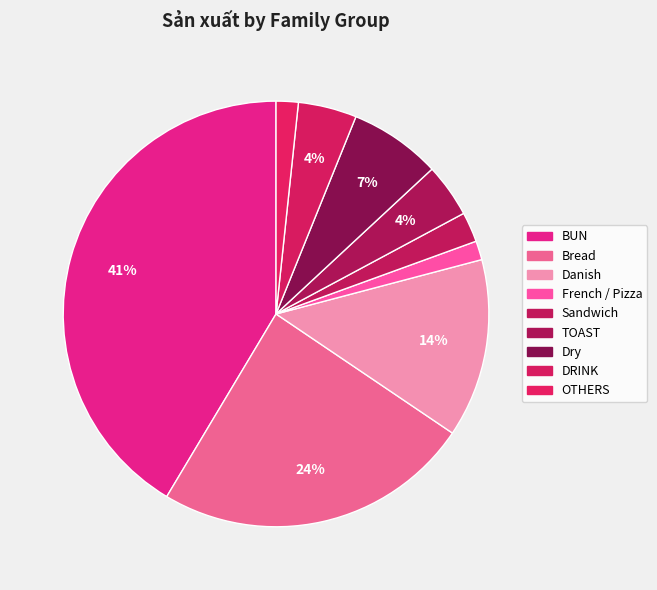

Count the number of slices in the pie.

9